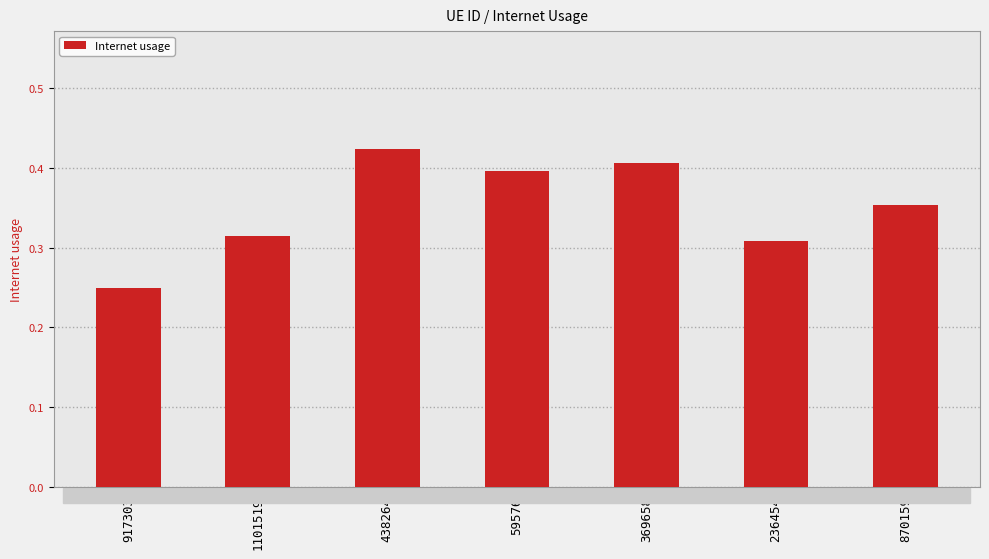

How many values are between 0 and 1?

7